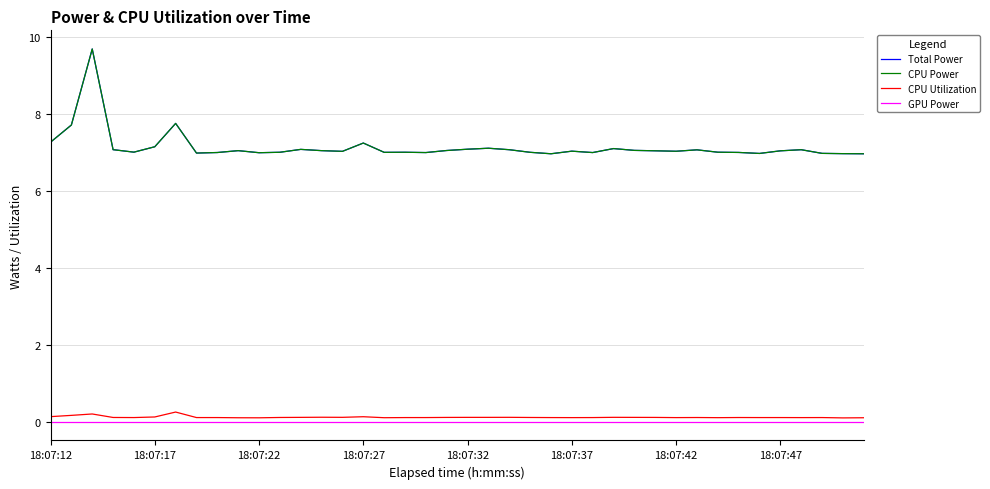

Does the chart display data point markers on the line(s)?

No